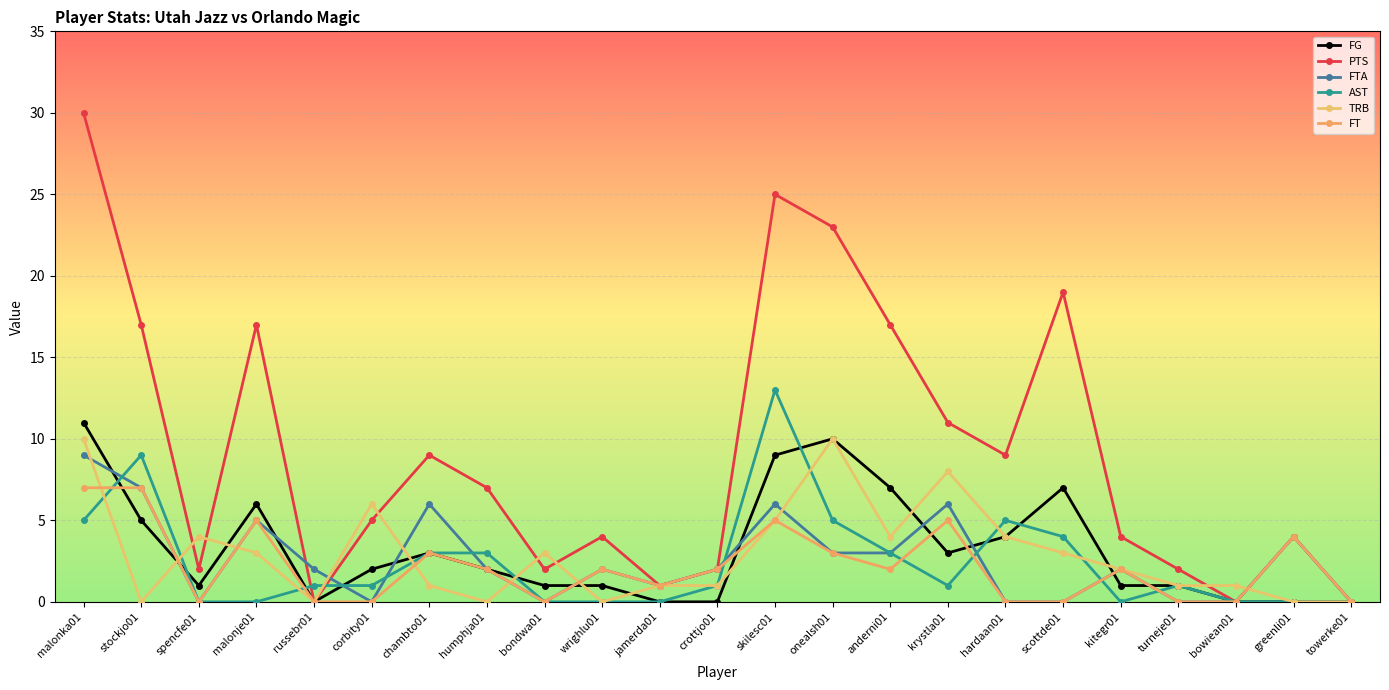

Which category has the highest value in the FTA series?

malonka01